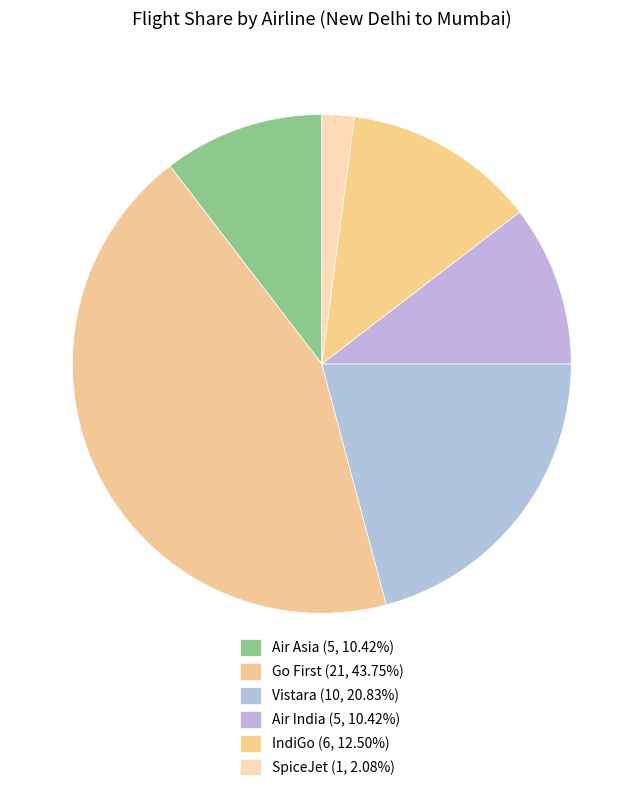

How many slices are in this pie chart?

6